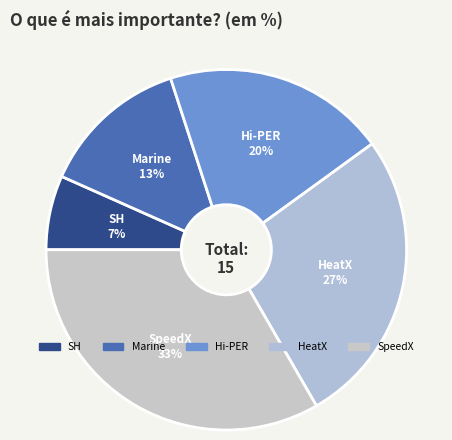

How many segments does this pie chart have?

5